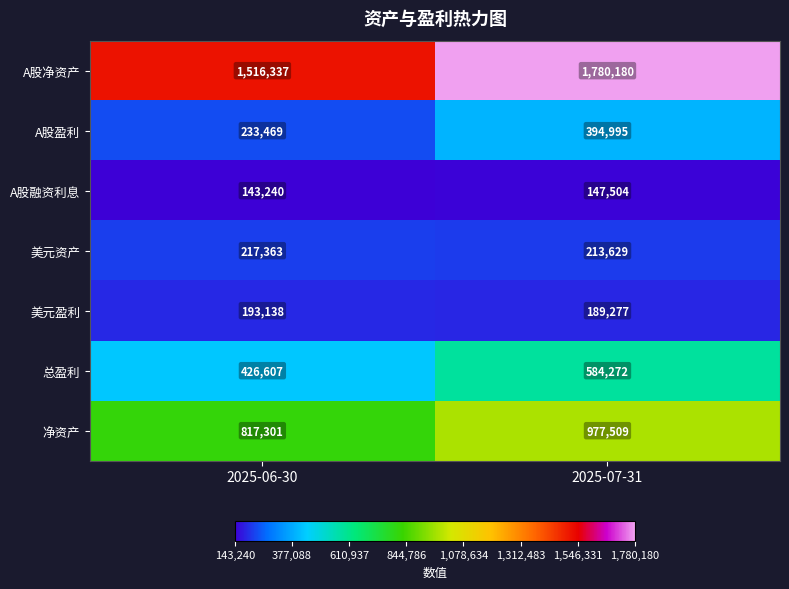

Which series has the largest total across all categories?

A股净资产